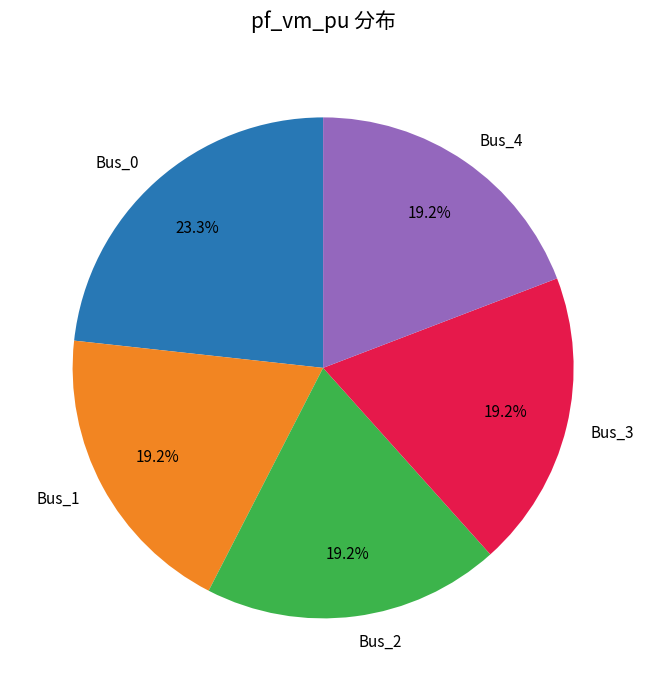

Is the sum of Bus_0 and Bus_2 greater than half?

No